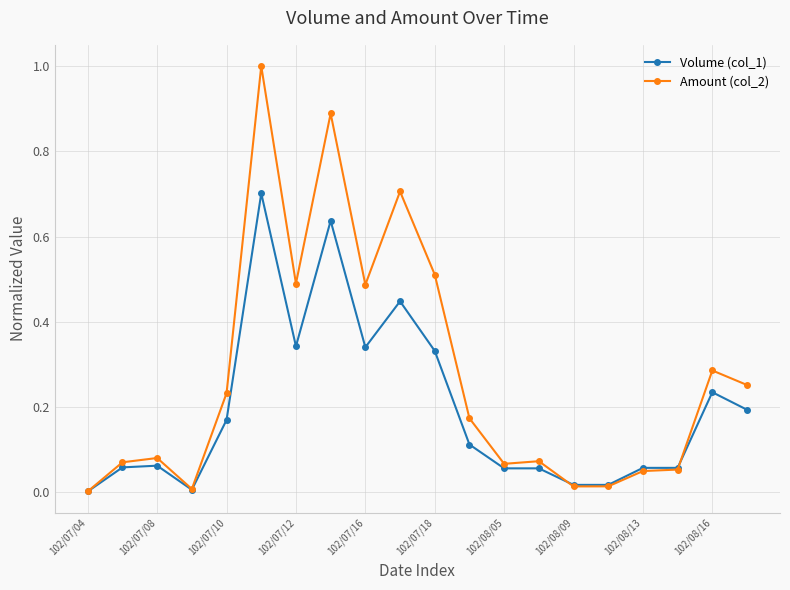

Which series has the largest total across all categories?

Amount (col_2)